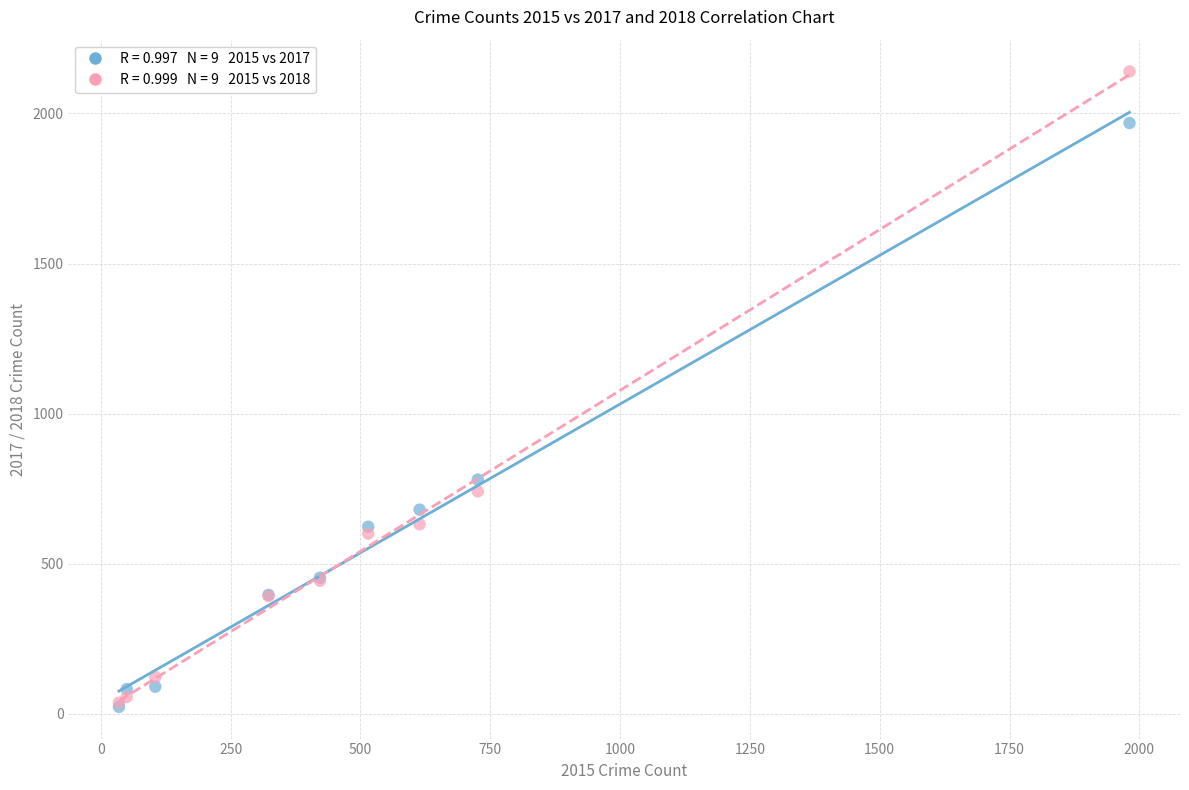

Across all series, what Y value is closest to 1081?

780